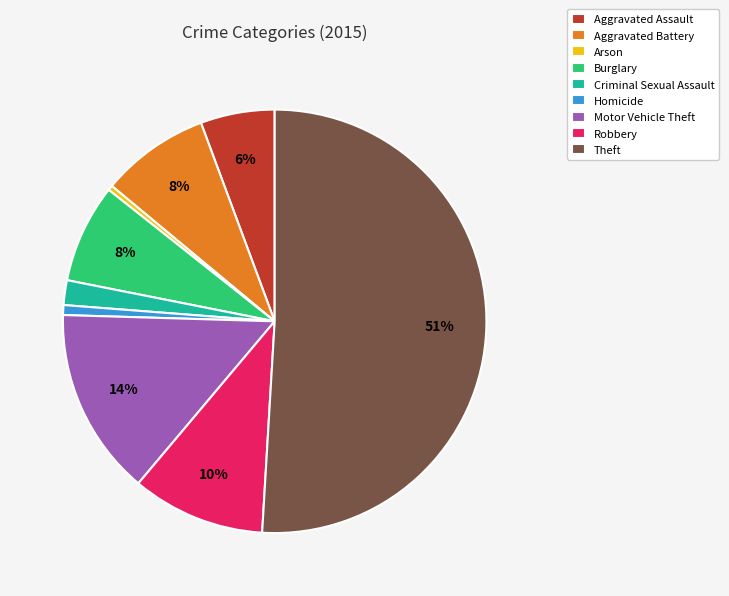

To the nearest percent, what percentage of the pie is Theft?

51%